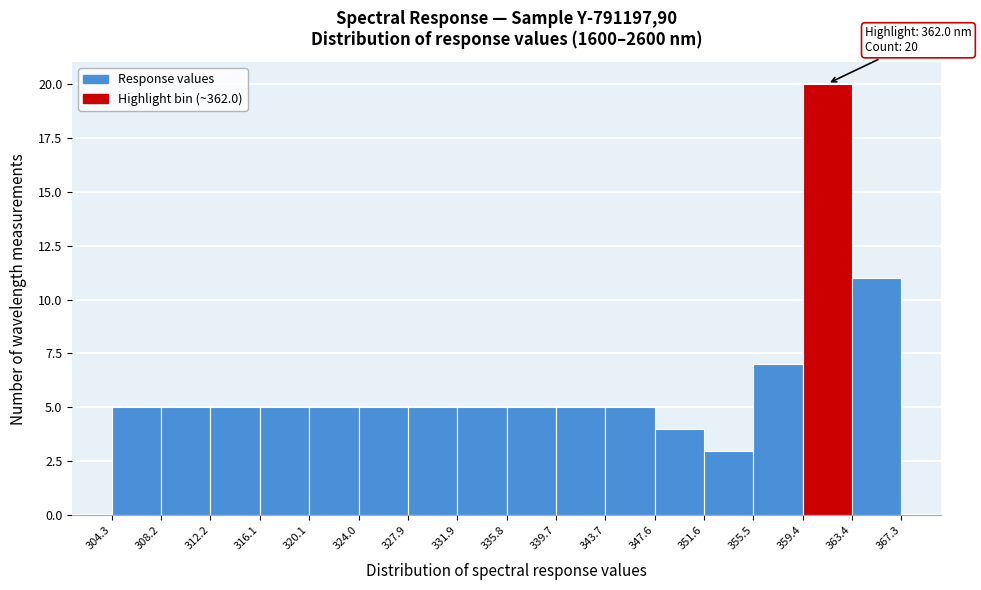

Which range on the x-axis has the tallest bar?

359.4 to 363.4